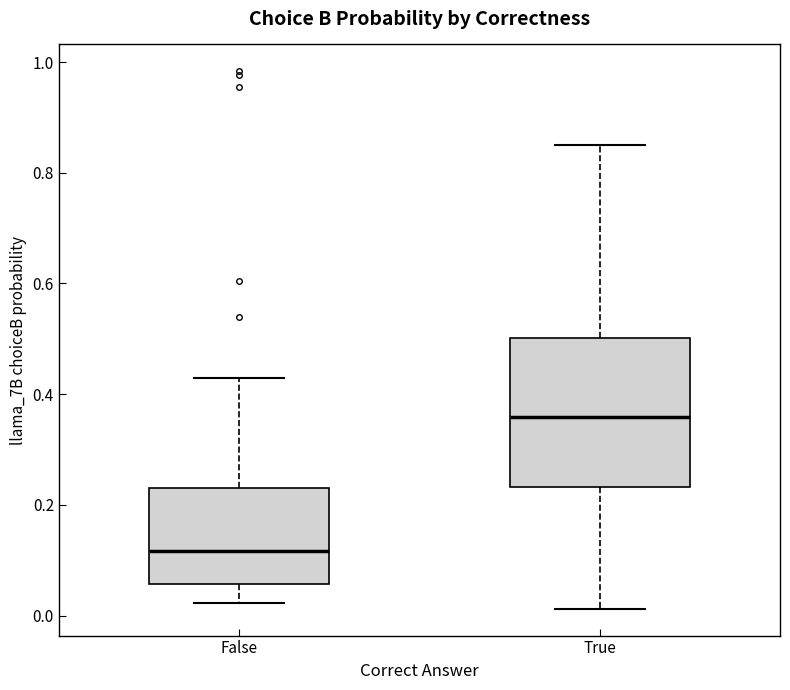

Reading left to right, read every box against the y-axis: the position of its median line, the range the box covers, and the ends of its whiskers. The values are not printed on the chart, so give them approximately, as read against the axis.

False: median 0.12, box 0.06 to 0.24, whiskers 0.02 to 0.42
True: median 0.36, box 0.24 to 0.50, whiskers 0.02 to 0.86